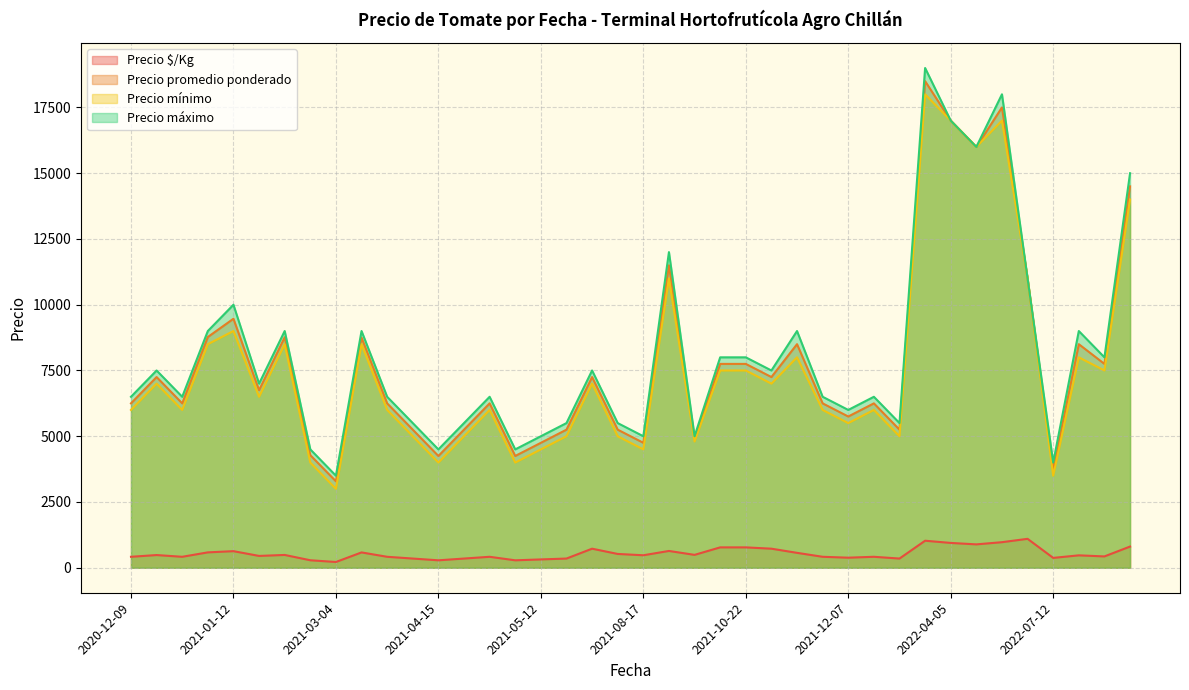

Which series has the widest spread of values?

Precio máximo